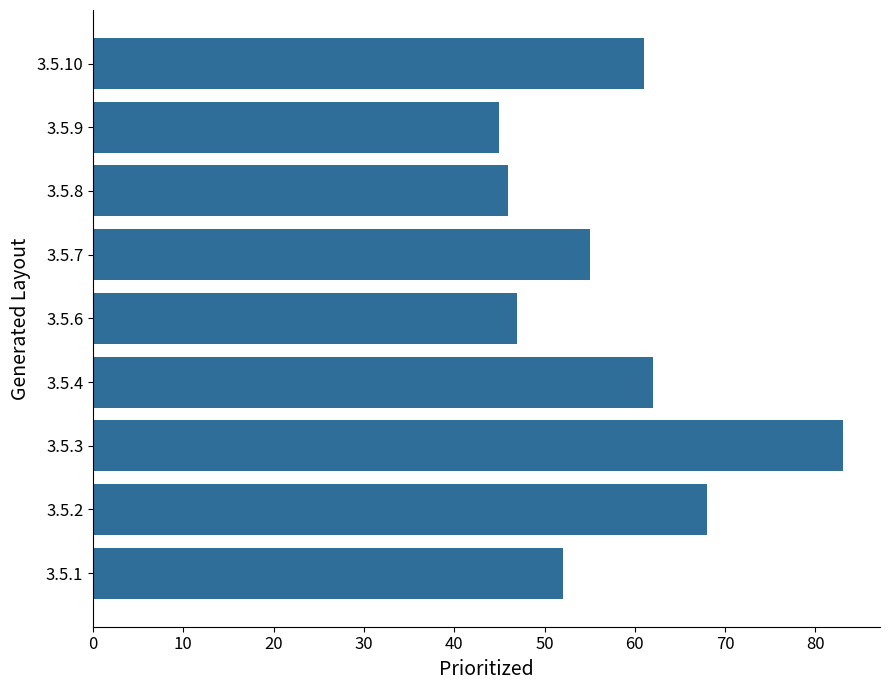

At which category does the chart reach its minimum across all series?

3.5.9